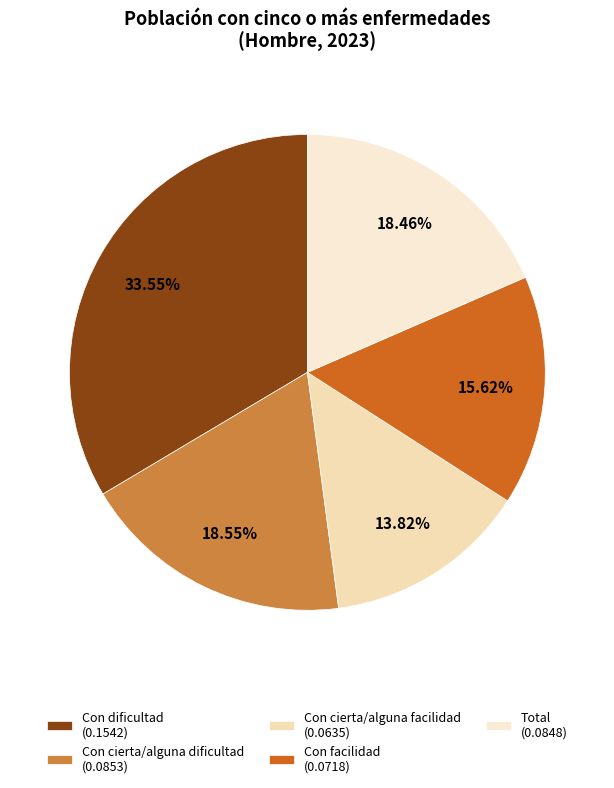

How many slices are in this pie chart?

5